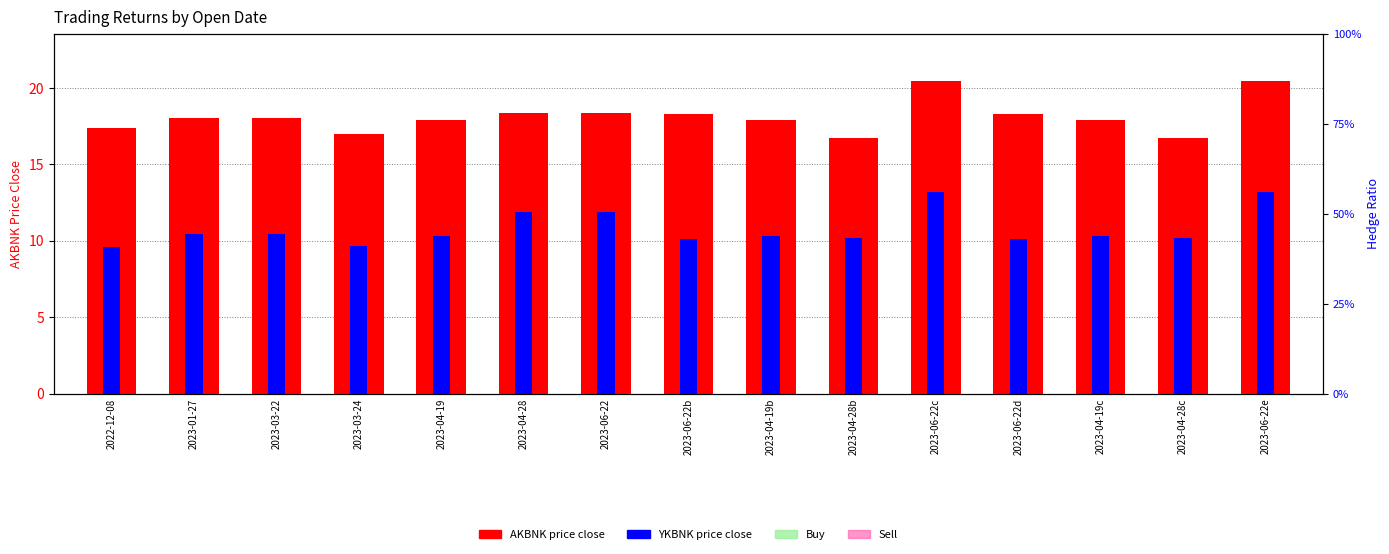

The YKBNK price close series shows 15.7 at 2023-03-22. True or false?

False